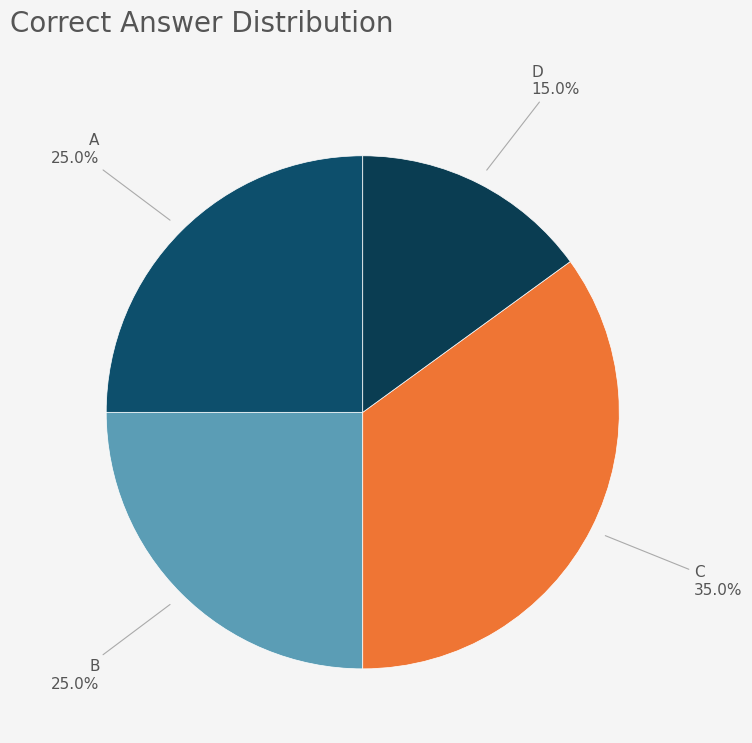

Is there a majority slice in this chart?

No